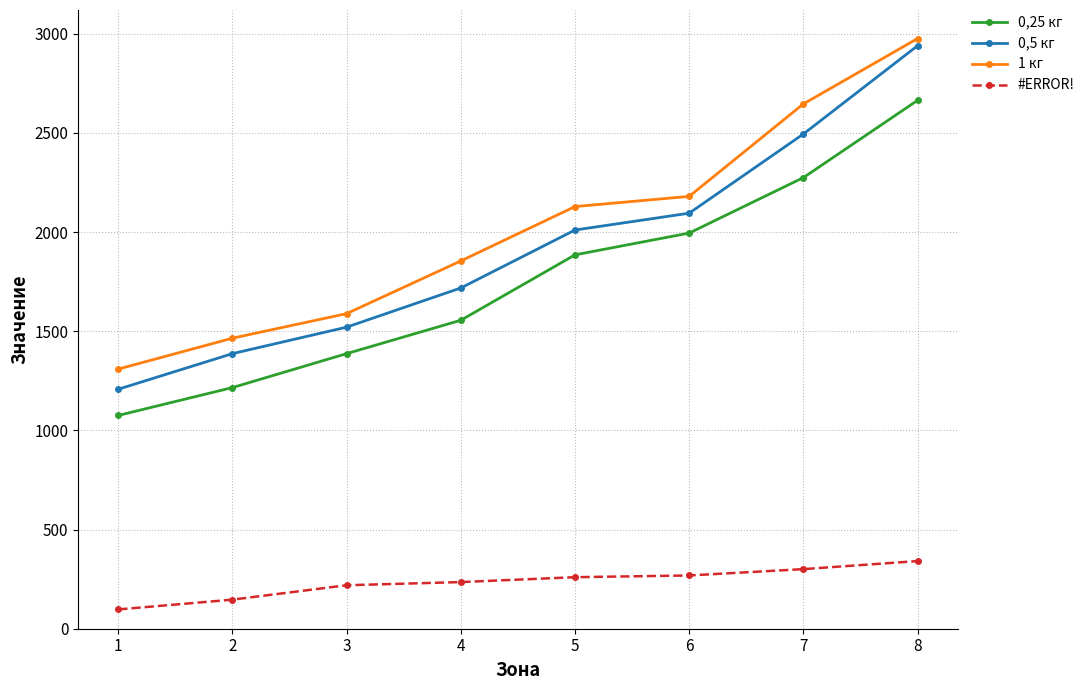

The 1 кг series shows 335.0 at 1. True or false?

False